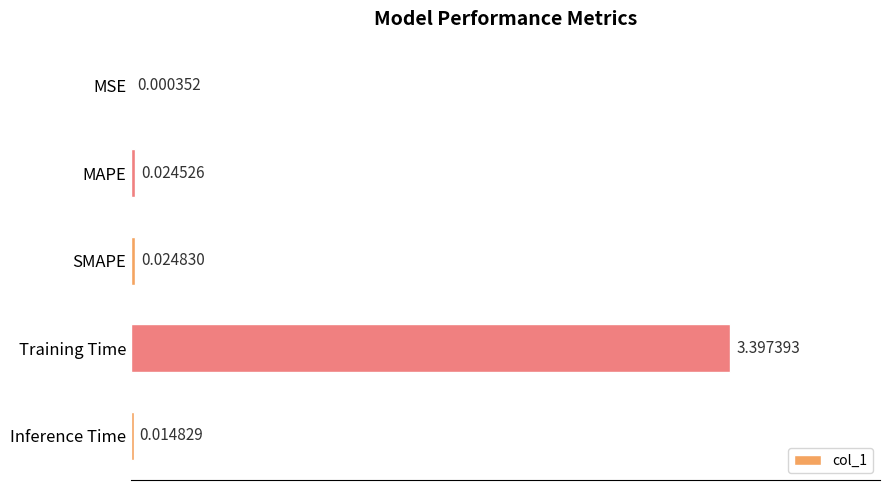

Where is the data nearest to the value 1?

SMAPE